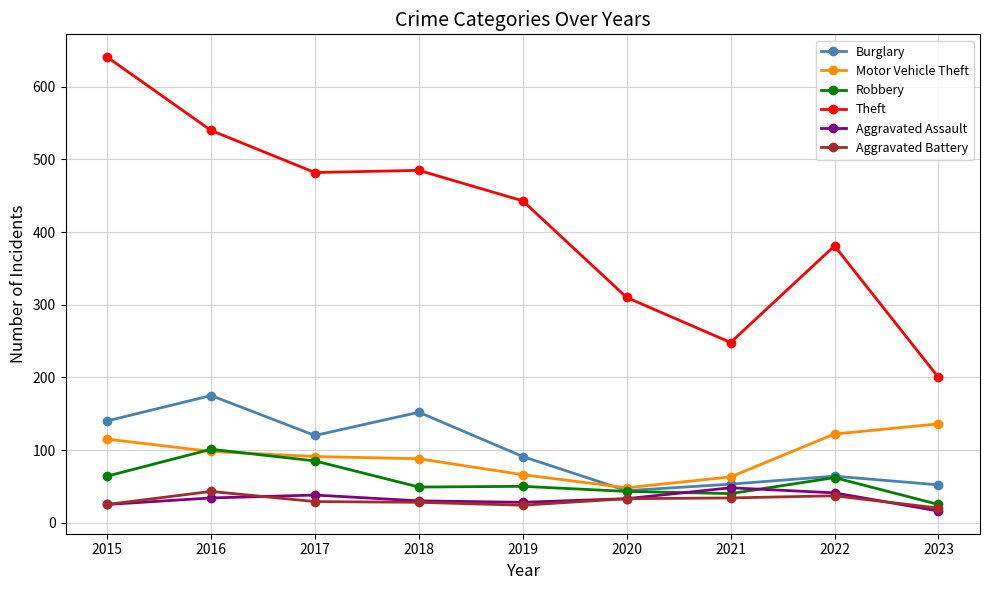

Between 2019 and 2023, which series saw the biggest shift?

Theft